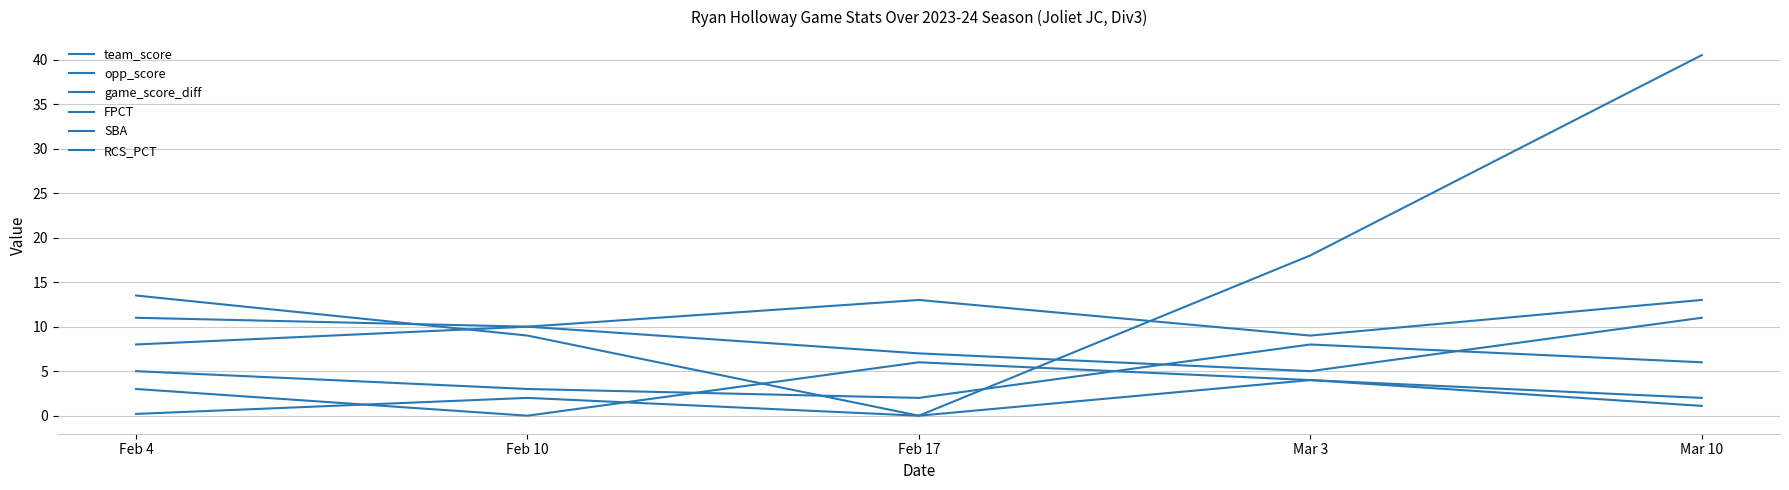

What is the average value of the SBA series?

4.8